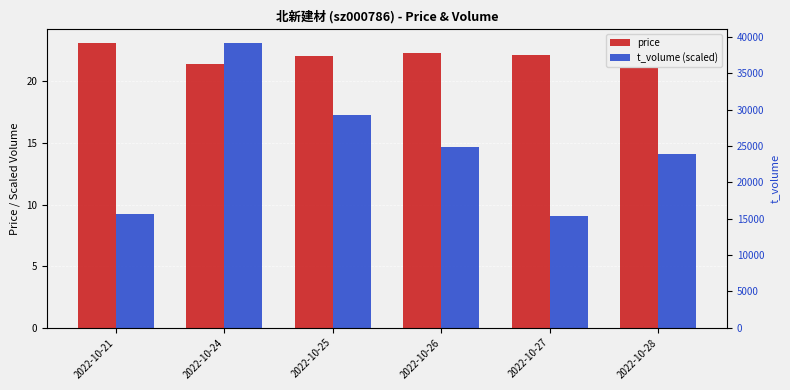

At which label is price closest to 22?

2022-10-25